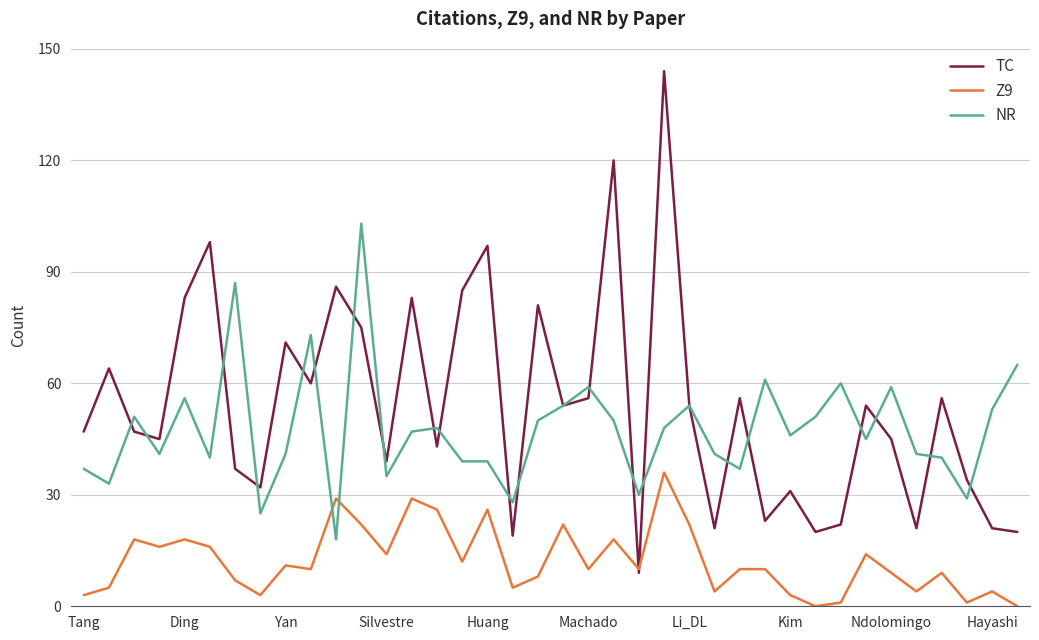

After their last crossing, which series has the higher values: NR or Z9?

NR